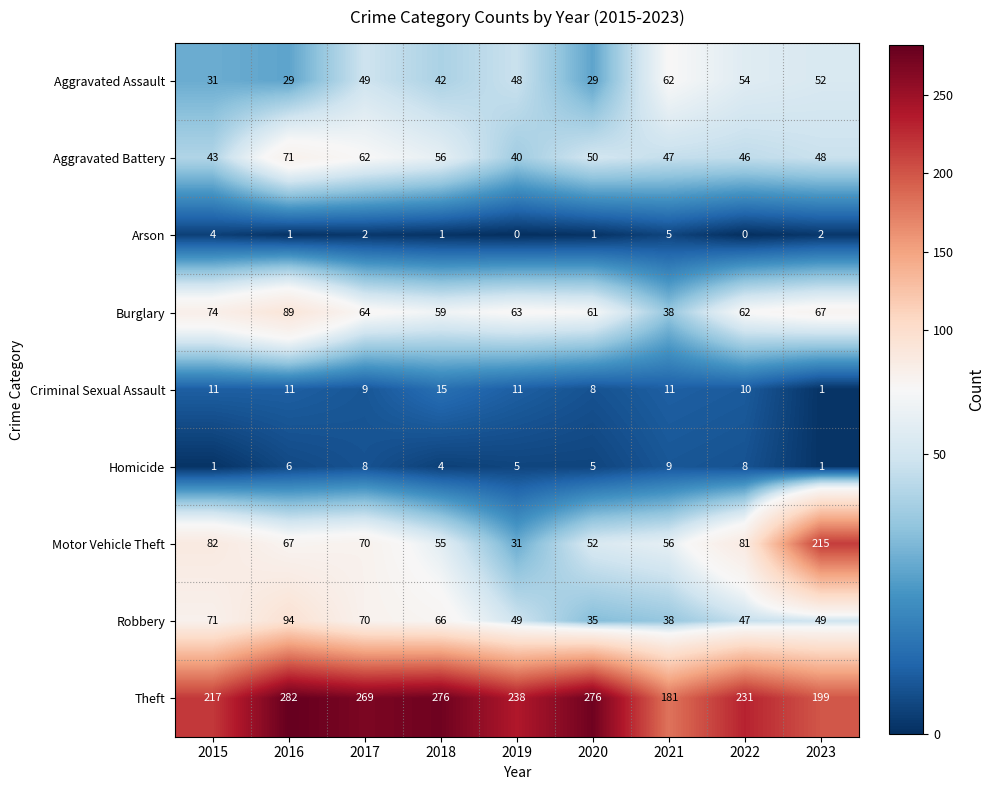

What is the difference between the Aggravated Assault values at 2020 and 2023?

23